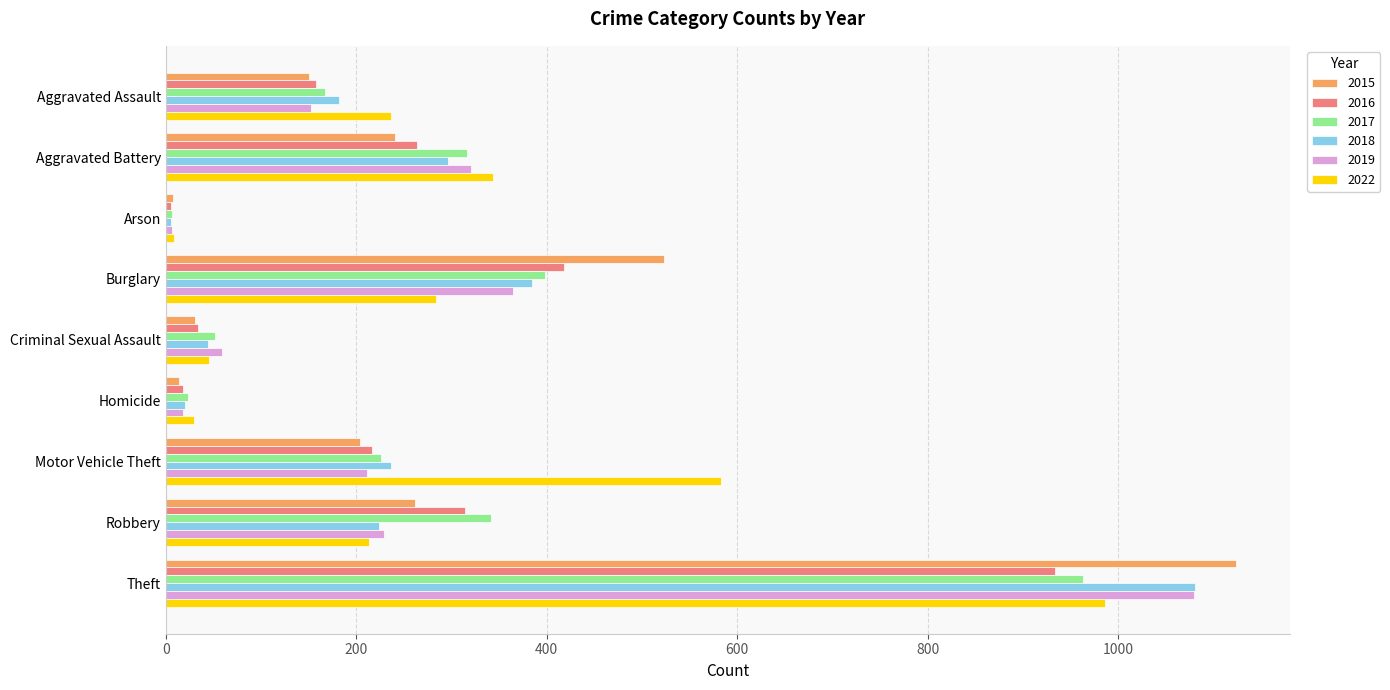

What value does the 2018 series have at Burglary?

384